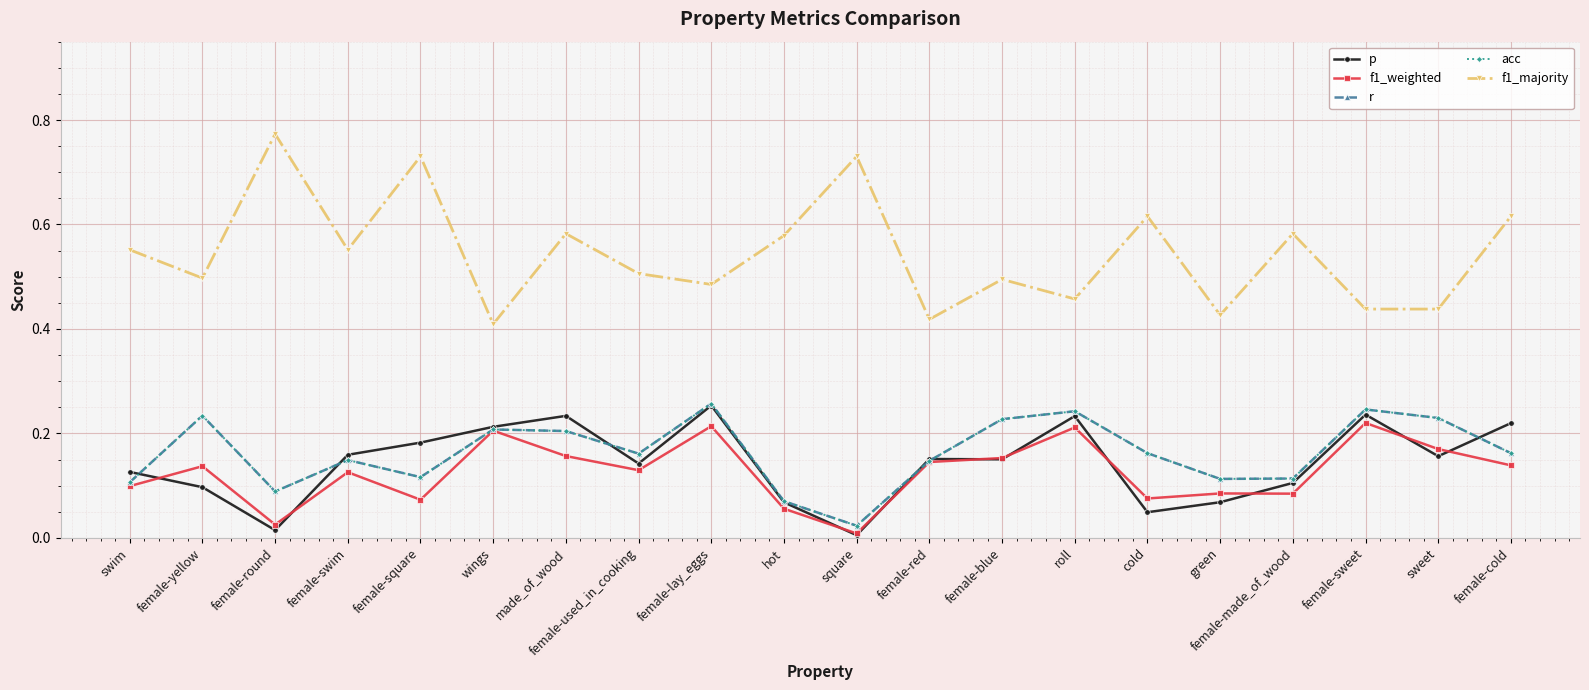

At which category does p reach its first local peak?

made_of_wood